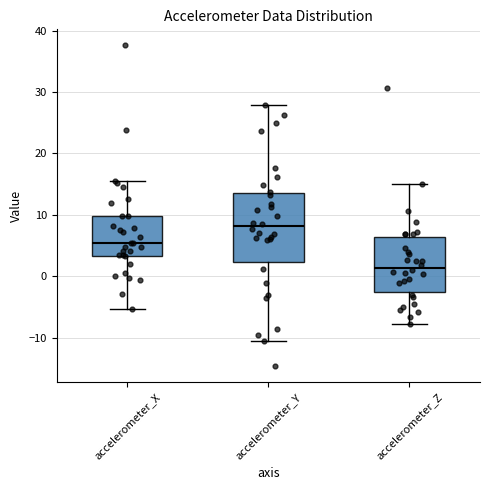

Where does the median line of the box for accelerometer_Z sit on the y-axis? The values are not printed on the chart, so give them approximately, as read against the axis.

1